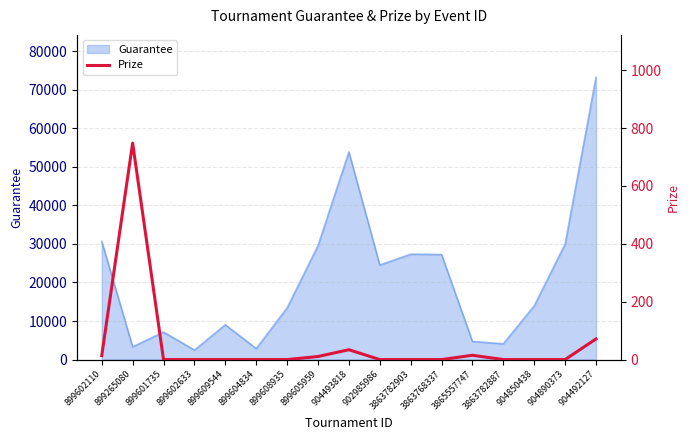

Which category has the lowest value across all series?

899601735